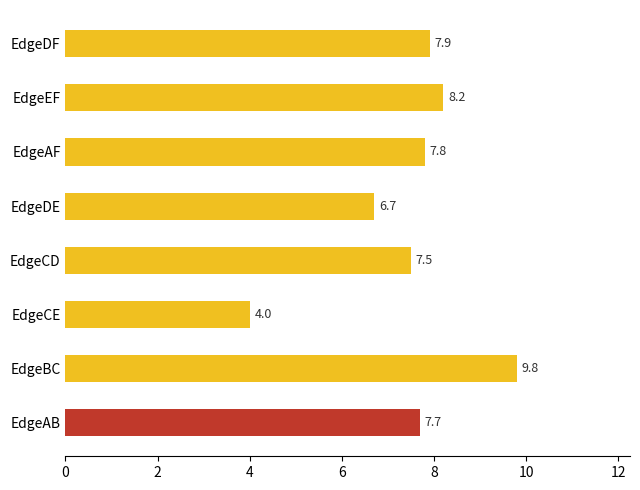

Are the bars grouped side by side (vs. stacked)?

No